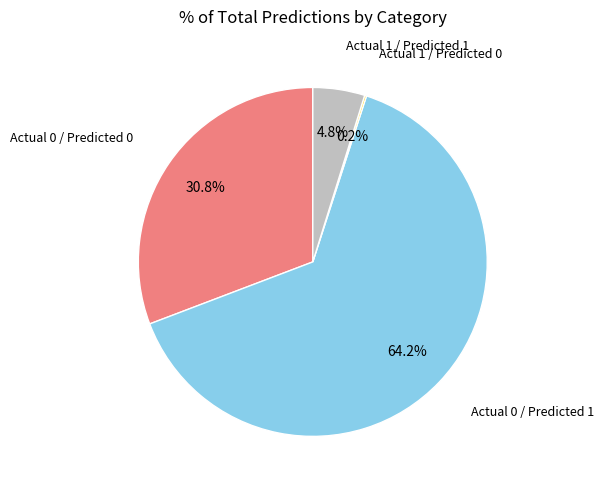

Is there a majority slice in this chart?

Yes